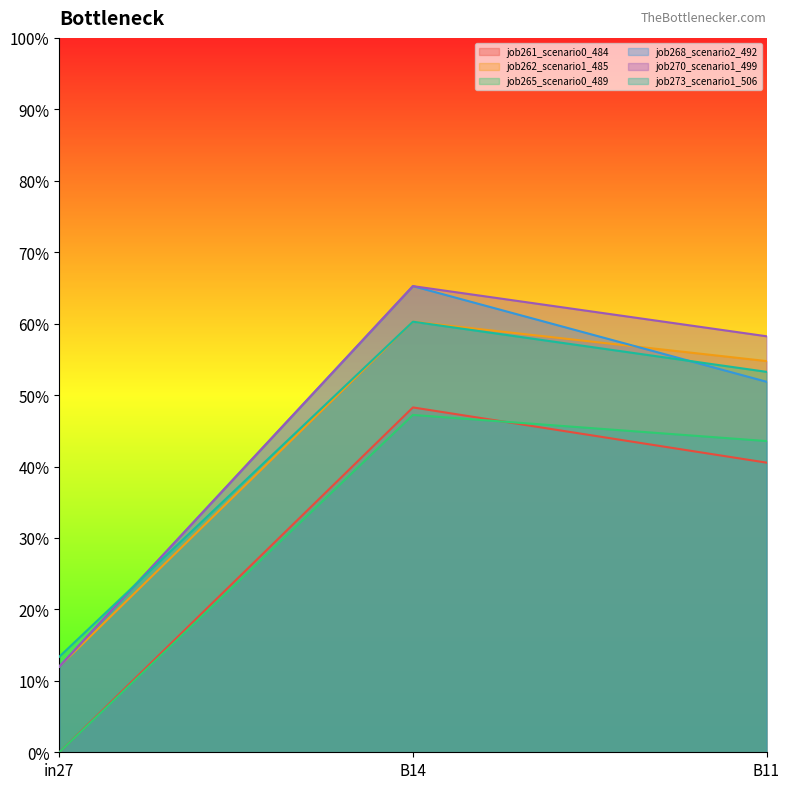

What is the sum of all job268_scenario2_492 values?

1.3